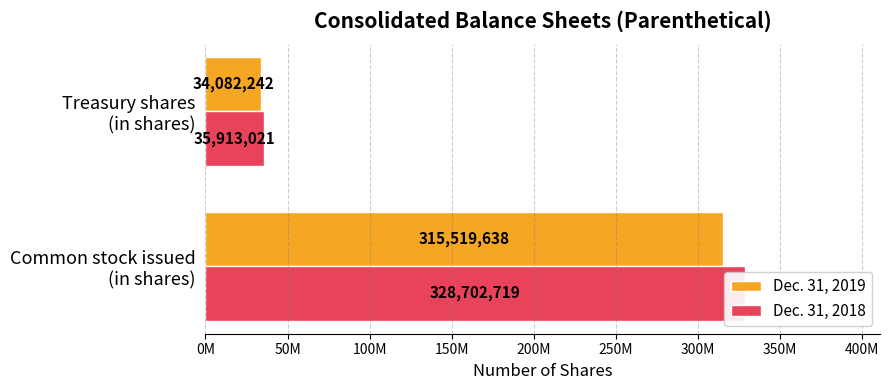

What is the average value of the Dec. 31, 2018 series?

182307870